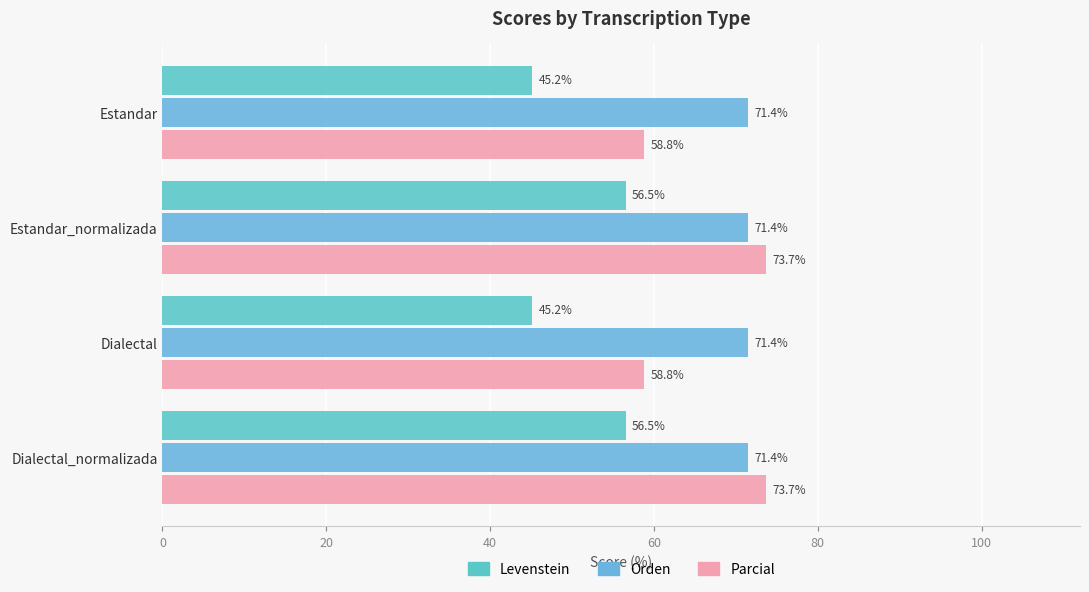

How many distinct data groups are displayed?

3